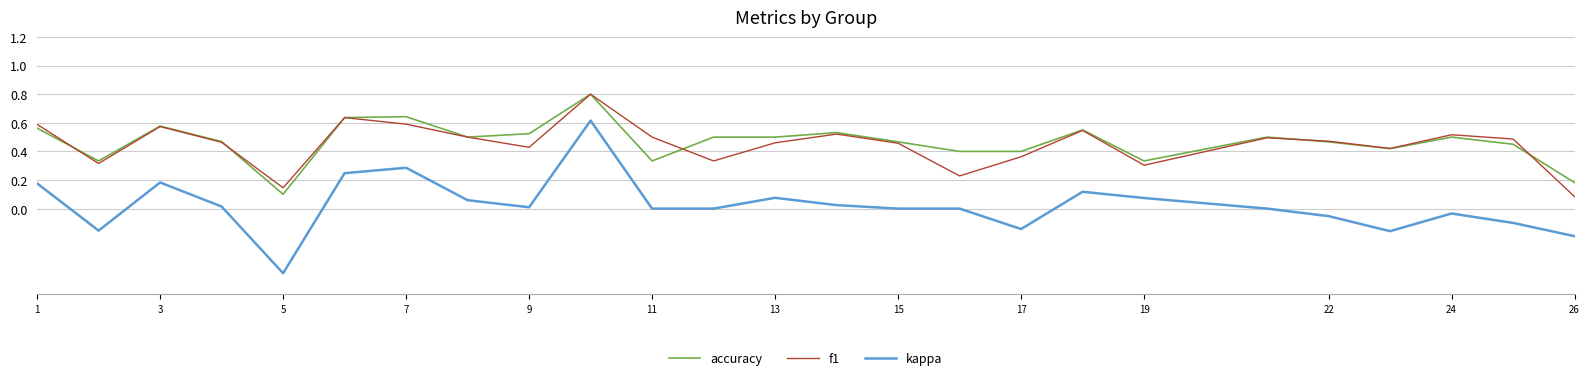

Which series has the largest range (max minus min)?

kappa